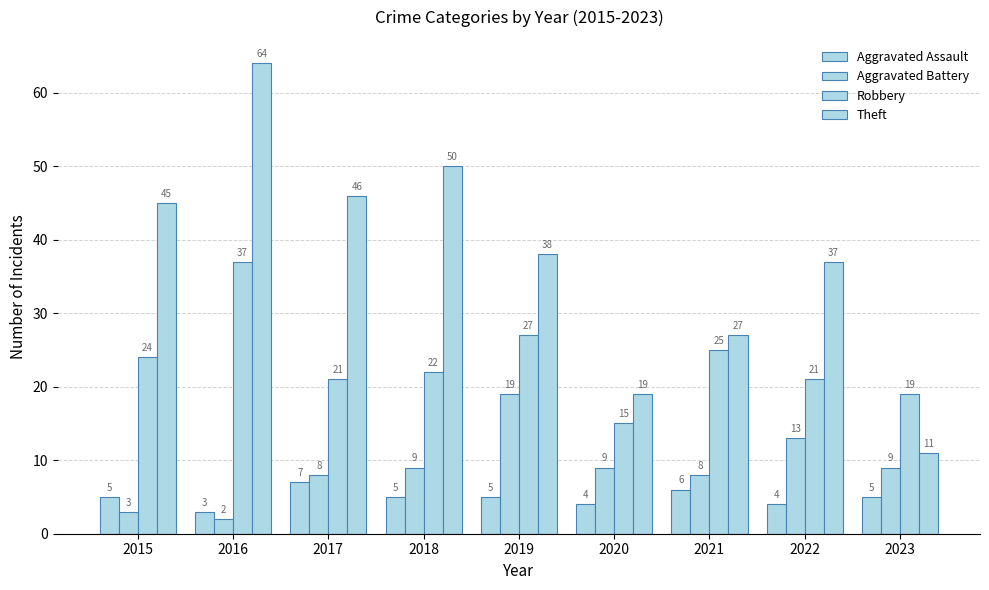

Count the number of data series in this chart.

4